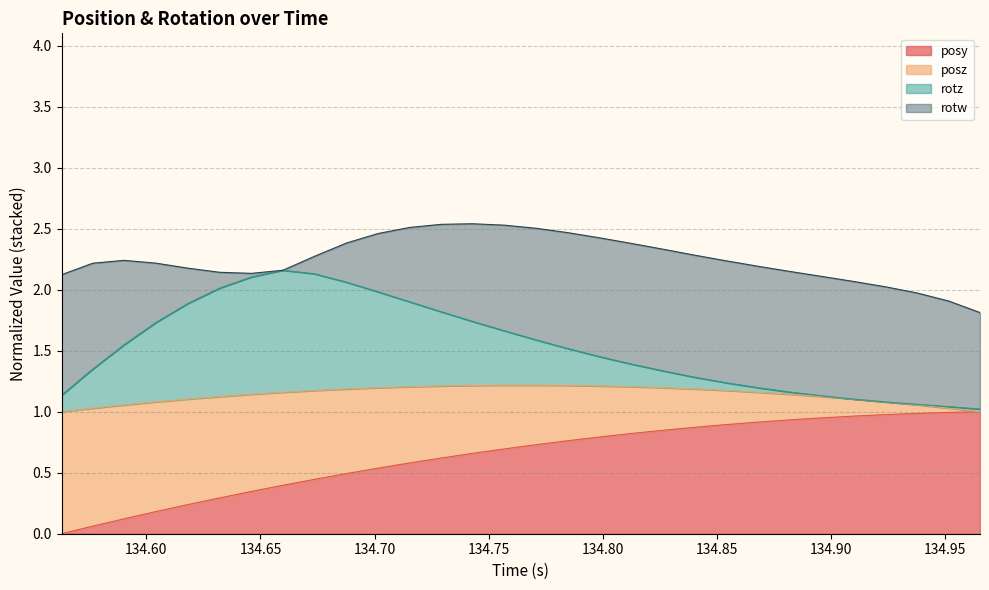

Does the chart have visible grid lines?

Yes